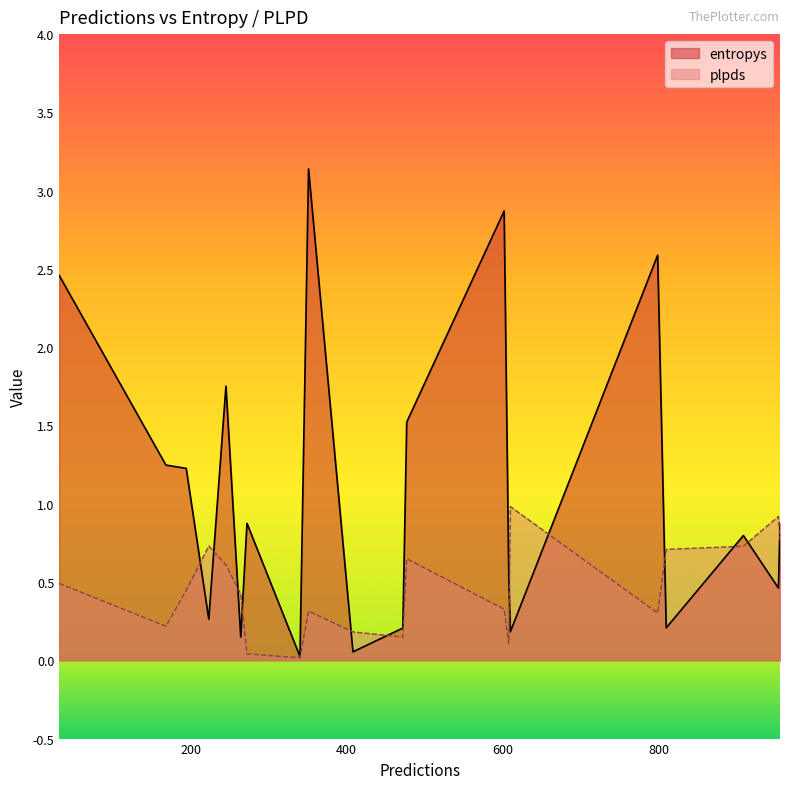

What is the label of the 20th point from the right?

245